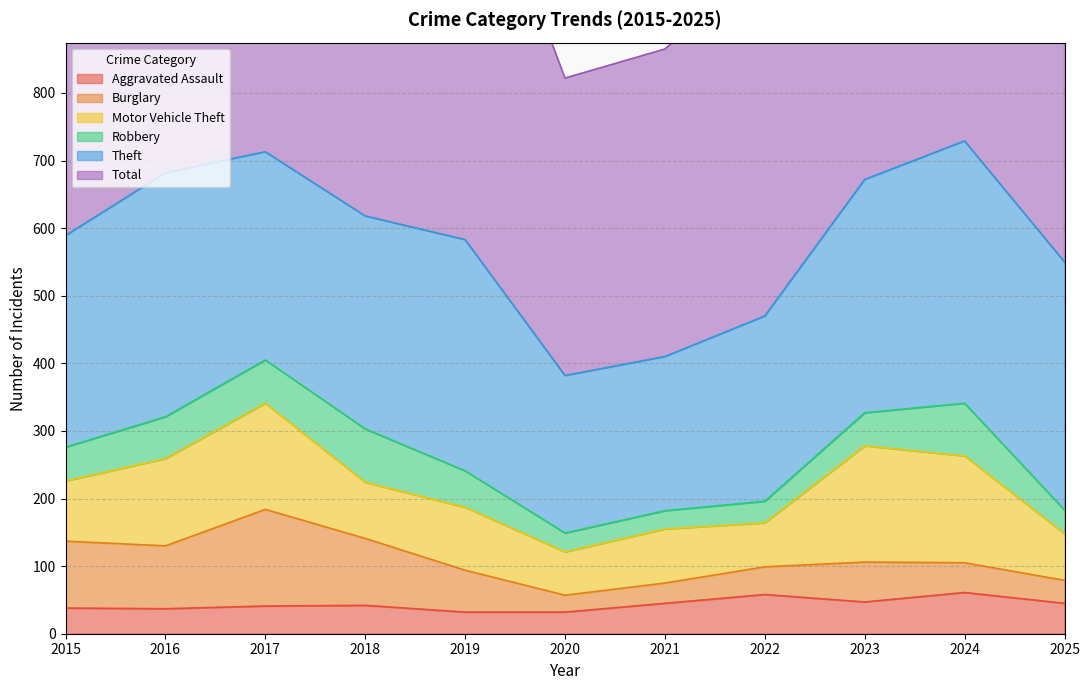

Reading left to right, transcribe all the data shown in this chart.

Aggravated Assault: 2015=38	2016=37	2017=41	2018=42	2019=32	2020=32	2021=45	2022=58	2023=47	2024=61	2025=45
Burglary: 2015=99	2016=93	2017=143	2018=99	2019=62	2020=25	2021=30	2022=41	2023=59	2024=44	2025=34
Motor Vehicle Theft: 2015=89	2016=129	2017=157	2018=83	2019=93	2020=64	2021=80	2022=65	2023=172	2024=158	2025=69
Robbery: 2015=50	2016=62	2017=64	2018=79	2019=54	2020=28	2021=27	2022=32	2023=49	2024=78	2025=35
Theft: 2015=313	2016=361	2017=308	2018=315	2019=342	2020=233	2021=228	2022=274	2023=345	2024=388	2025=367
Total: 2015=645	2016=737	2017=760	2018=657	2019=633	2020=440	2021=455	2022=522	2023=717	2024=795	2025=603